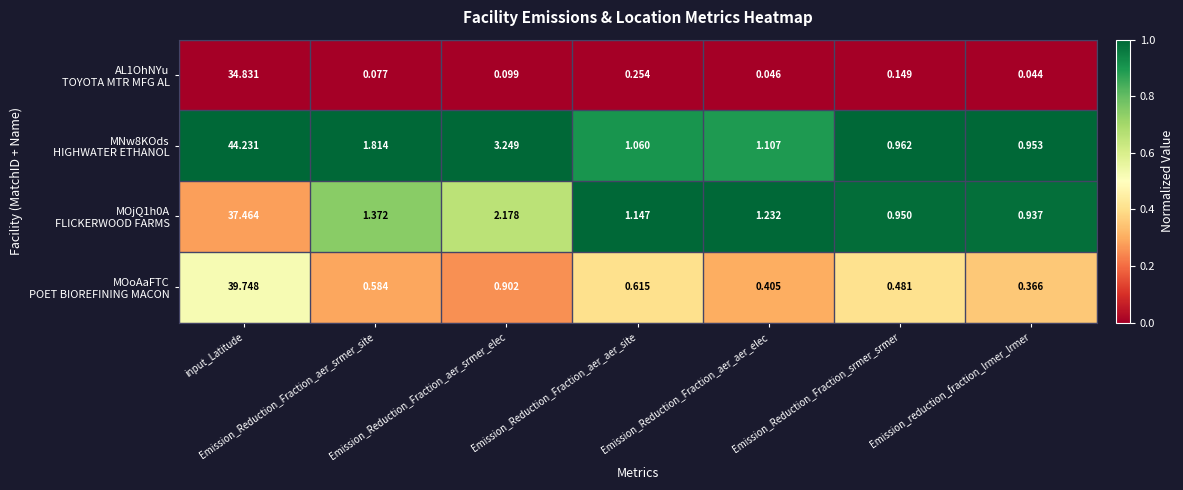

What is the difference between the highest and lowest values at Emission_Reduction_Fraction_srmer_srmer?

0.8